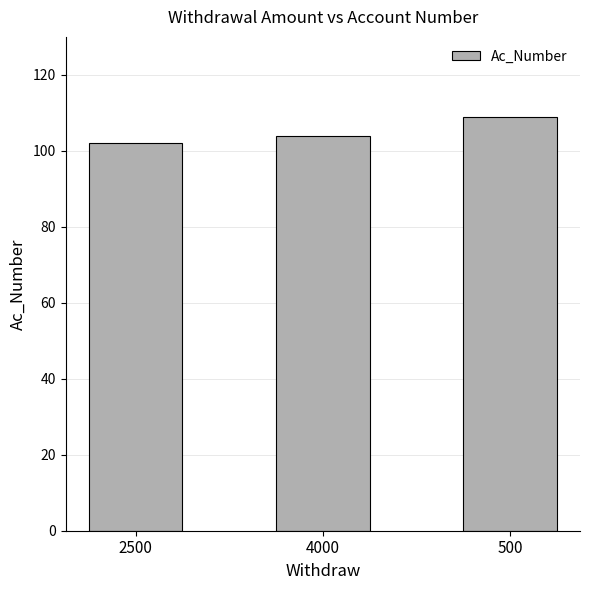

Approximately how many times larger is the value at 500 compared to 4000?

1.0